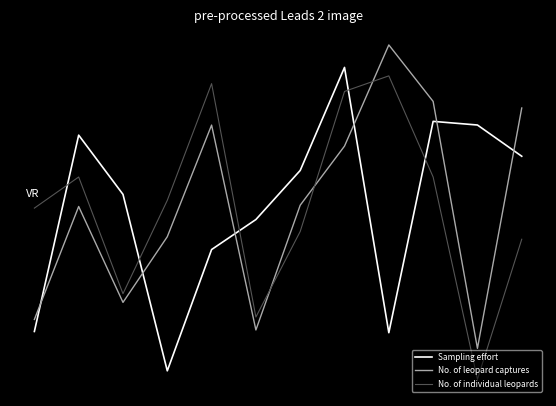

Does the chart display data point markers on the line(s)?

No